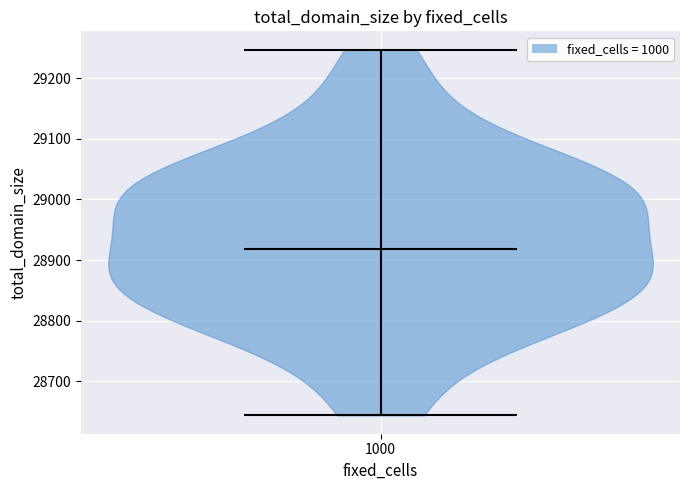

Read this violin plot against the y-axis: where its median line is, and the lowest and highest points the violin reaches. The values are not printed on the chart, so give them approximately, as read against the axis.

median line 28920, lowest point 28640, highest point 29250